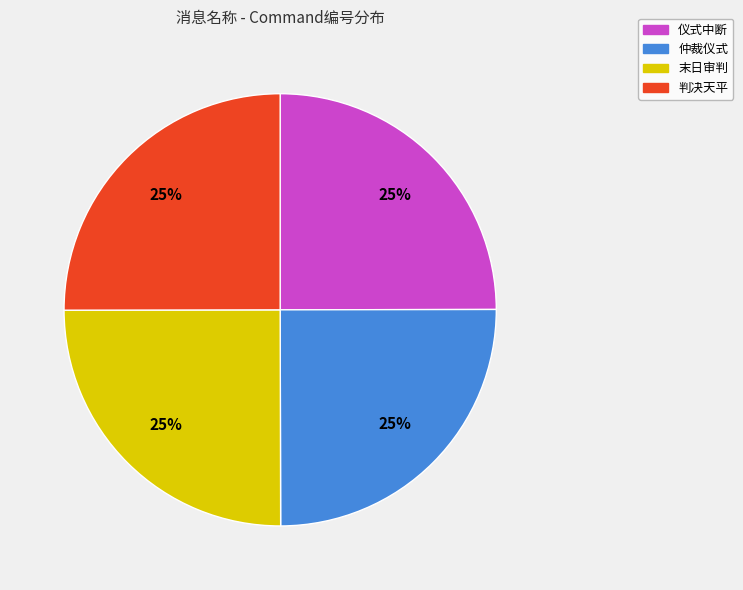

How many slices are in this pie chart?

4